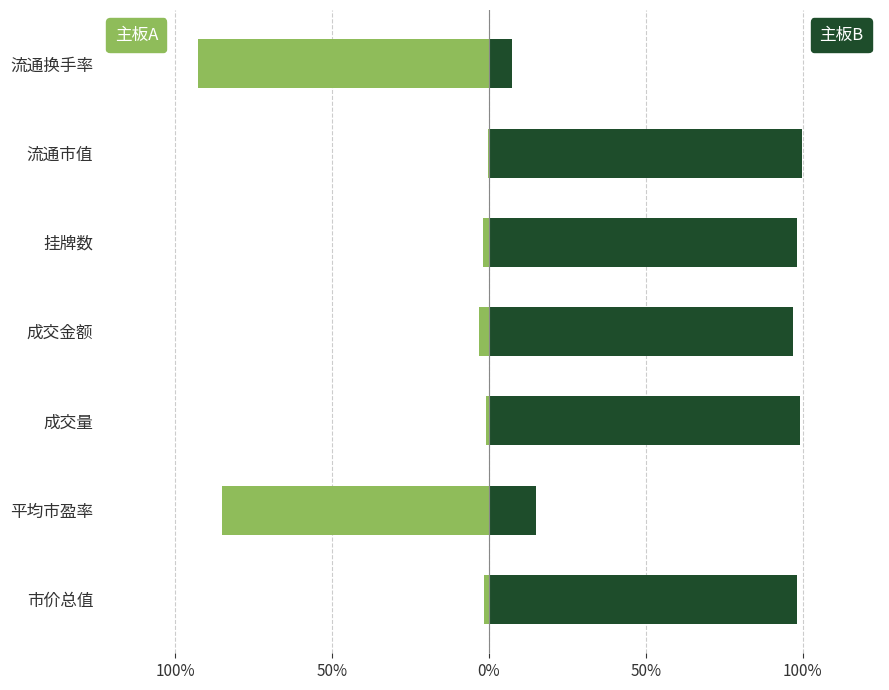

How many categories are shown in the chart?

7